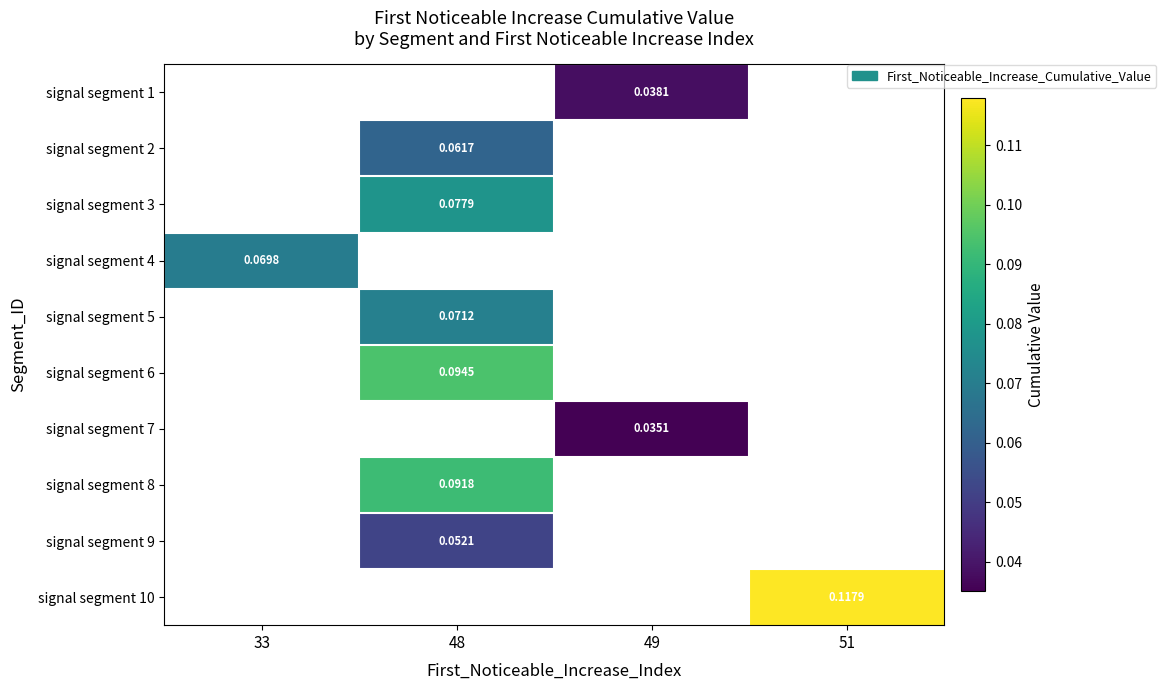

Which category has the highest value across all series?

51